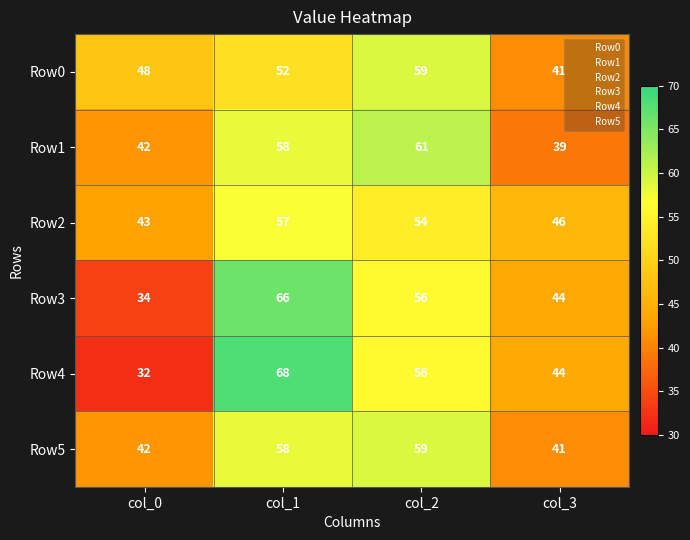

What is the sum of the Row2 values at col_3 and col_1?

103